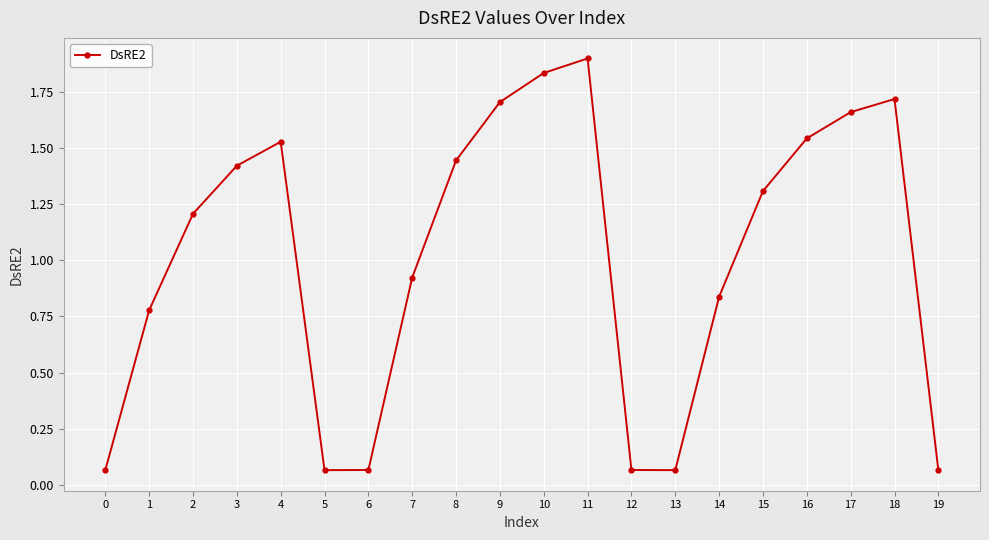

Between 17 and 18, which is larger?

18